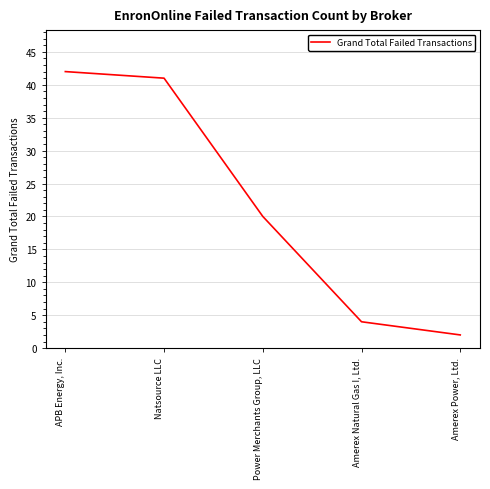

Which label corresponds to the smallest value in the chart?

Amerex Power, Ltd.